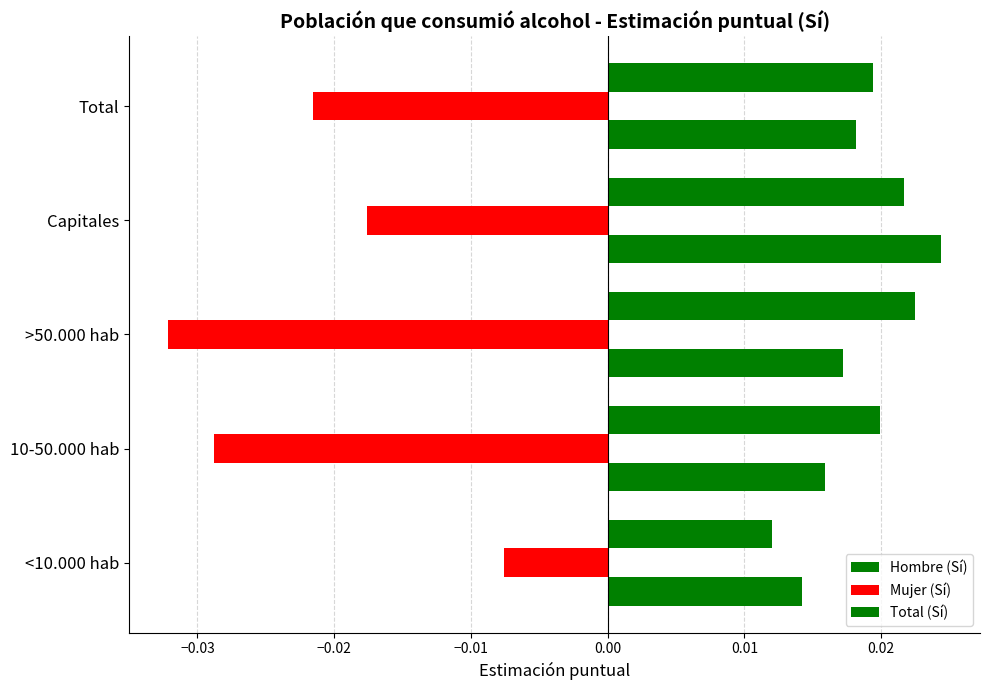

What is the sum of all Hombre (Sí) values?

0.1